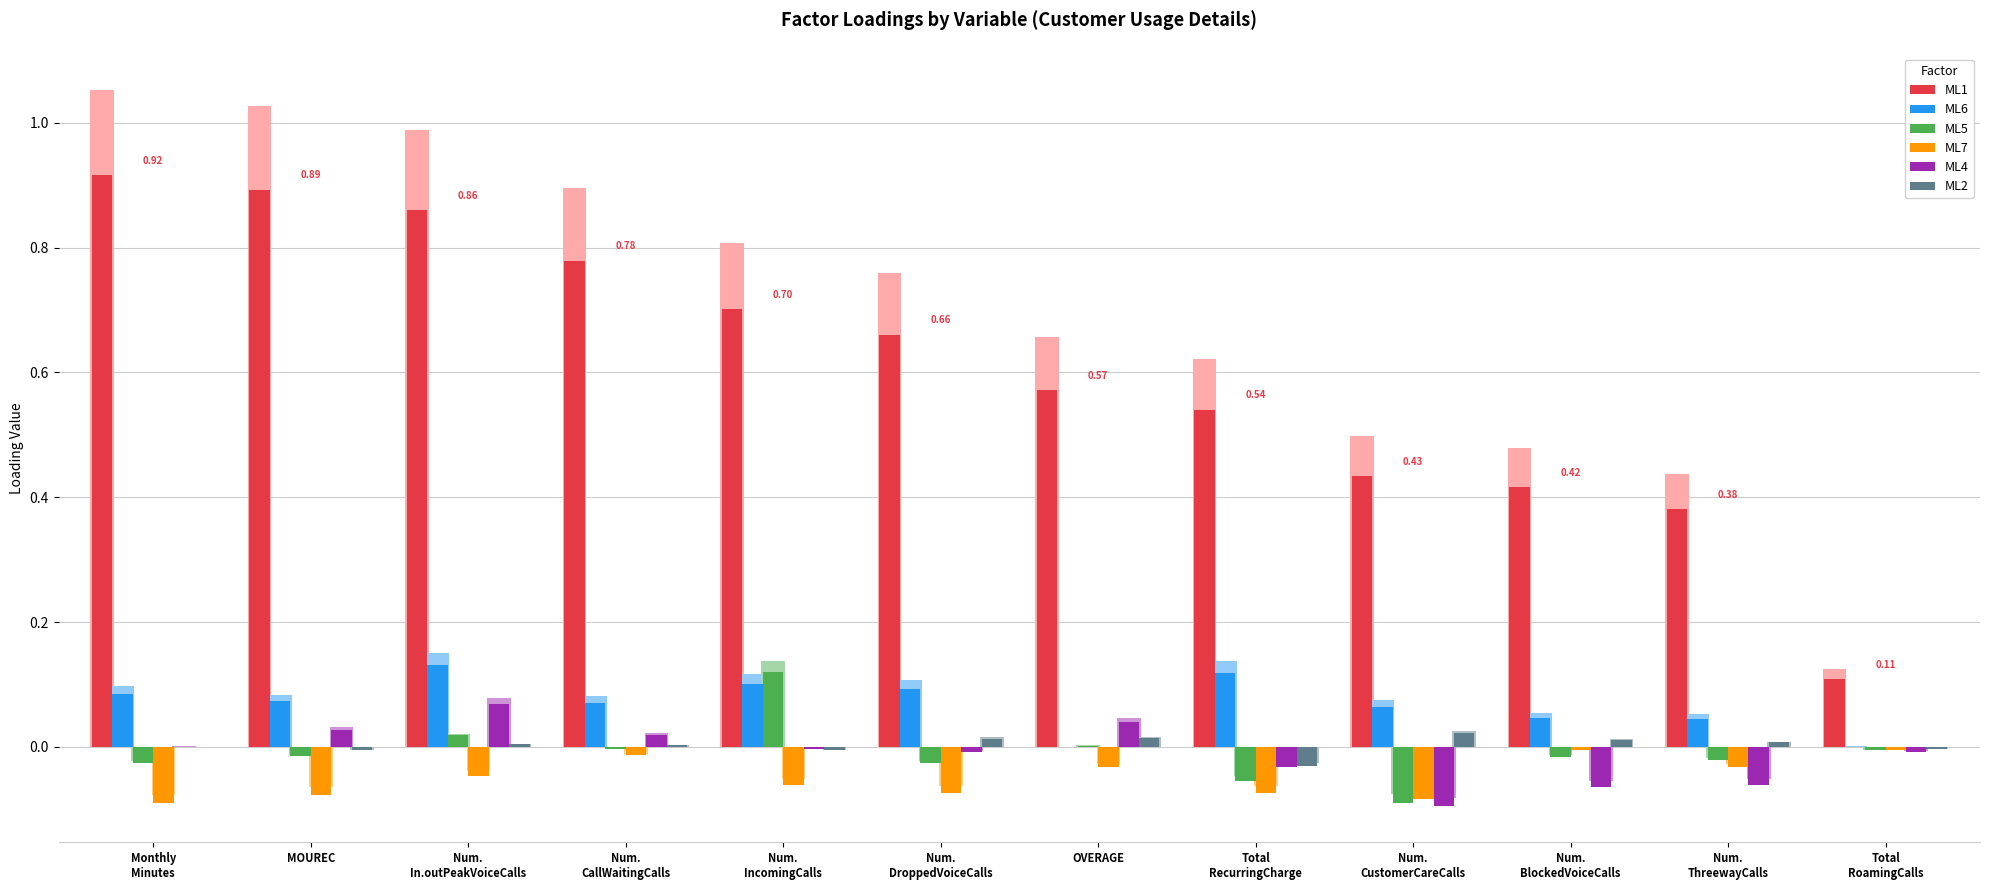

How many bars are there in each group?

6